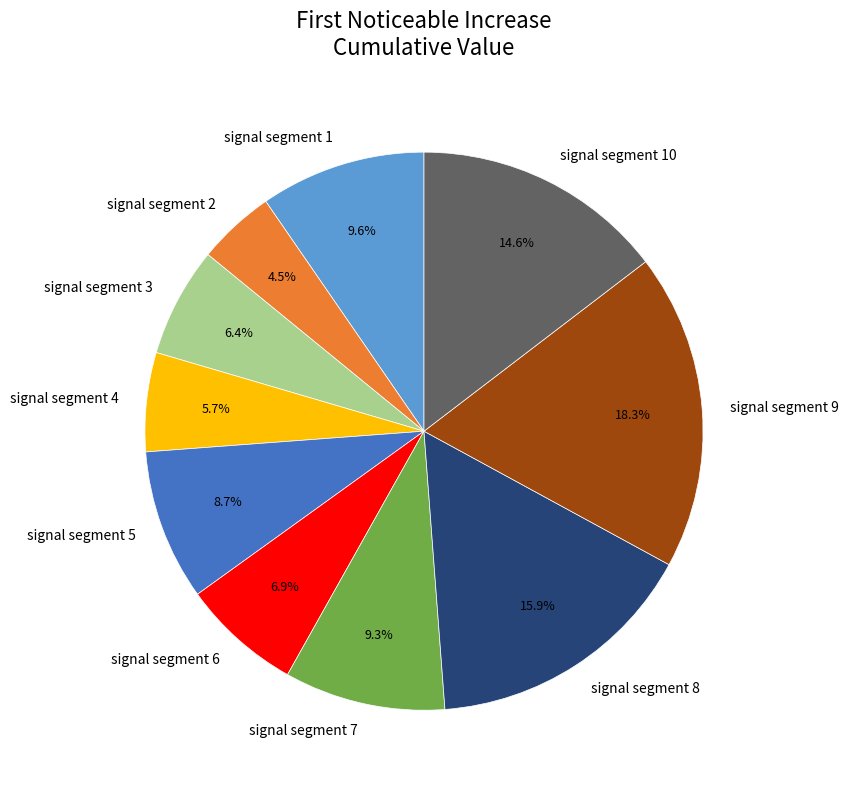

What percentage is NOT represented by signal segment 1?

90.4%